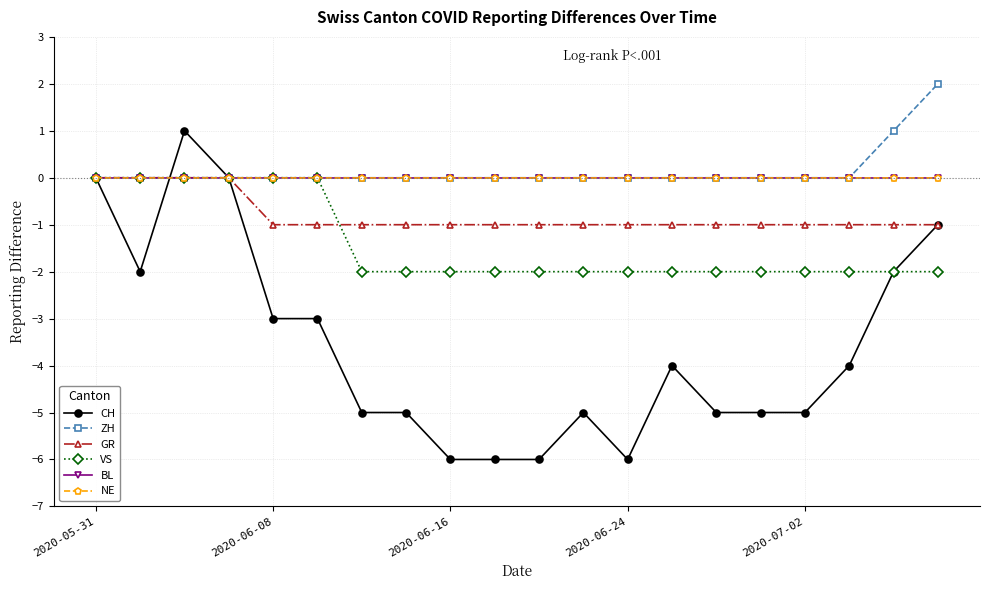

How many intersections are there between CH and GR?

1